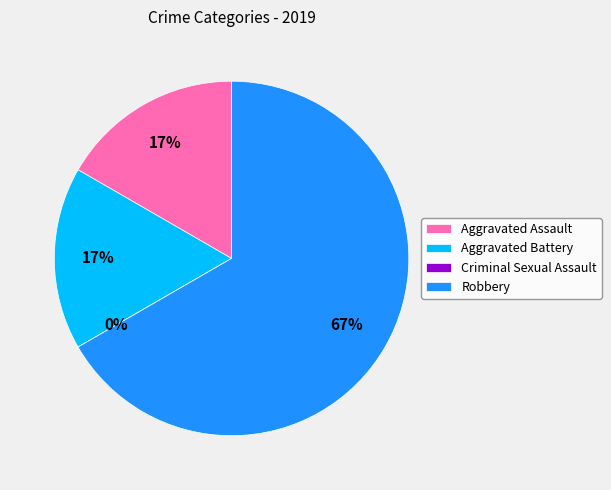

How much of the chart is everything except Robbery?

33.3%